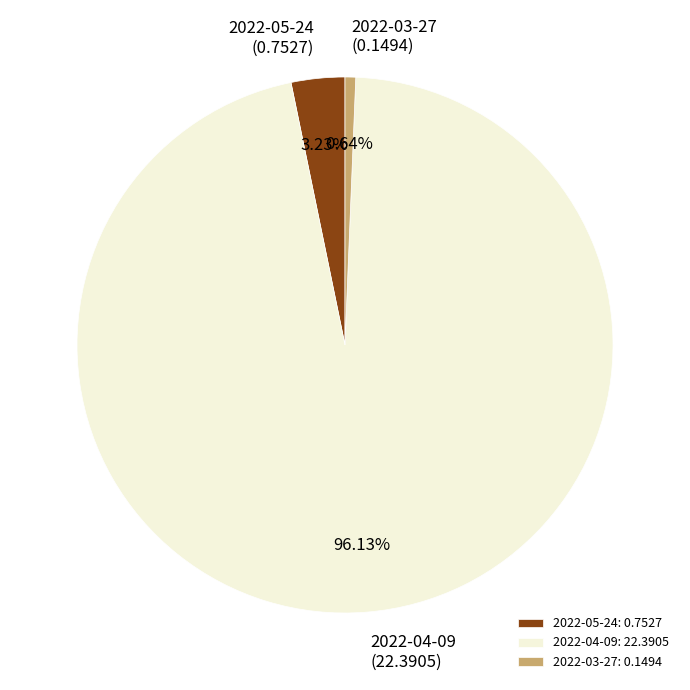

How many segments does this pie chart have?

3